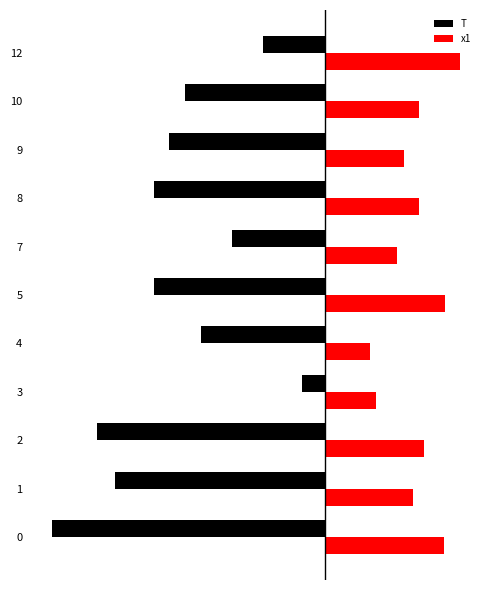

Reading right to left, what are all the values shown in this chart?

T: -4.0	-9.0	-10.0	-11.0	-6.0	-11.0	-8.0	-1.5	-14.7	-13.5	-17.5
x1: 8.6	6.0	5.1	6.0	4.6	7.7	2.9	3.2	6.3	5.6	7.6